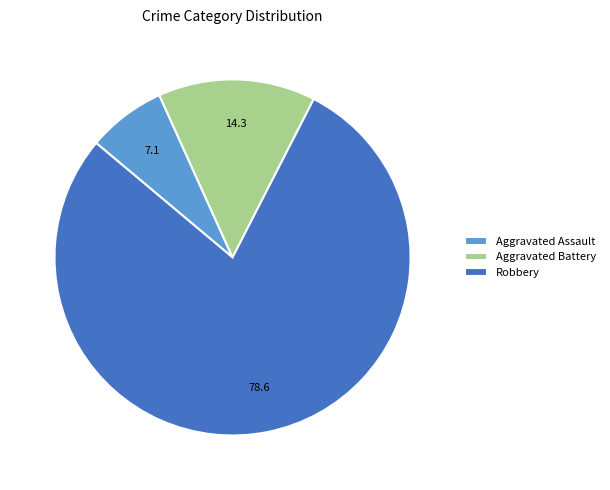

How many slices are in this pie chart?

3